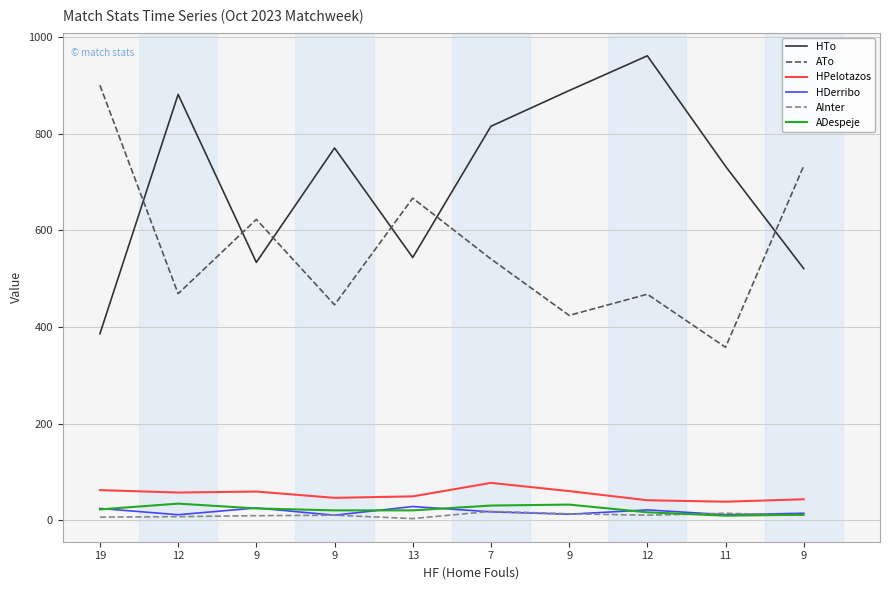

What are all the series names shown in the legend?

HTo, ATo, HPelotazos, HDerribo, AInter, ADespeje